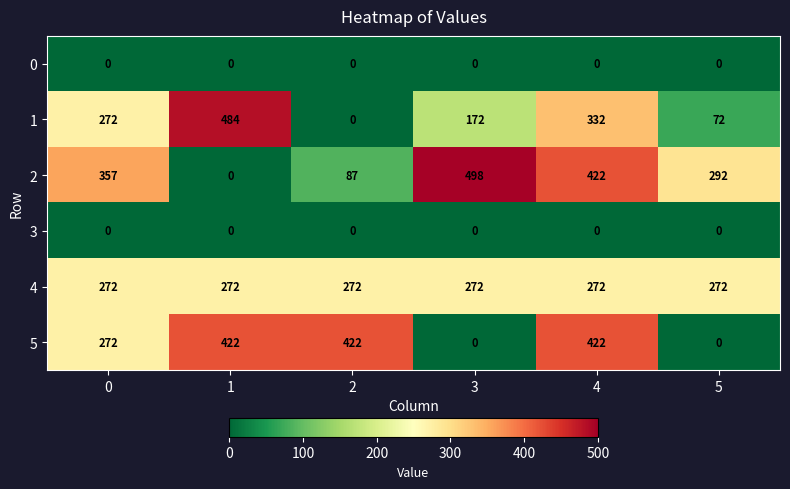

What value does the 5 series have at 2?

422